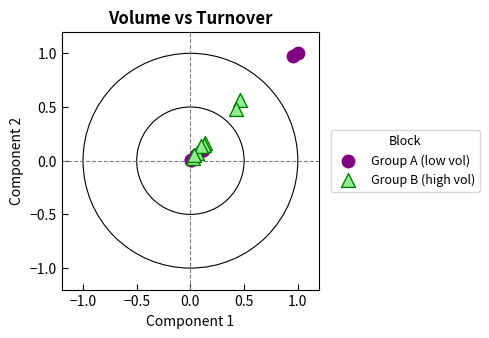

Which series has the largest Y range (max minus min)?

Group A (low vol)